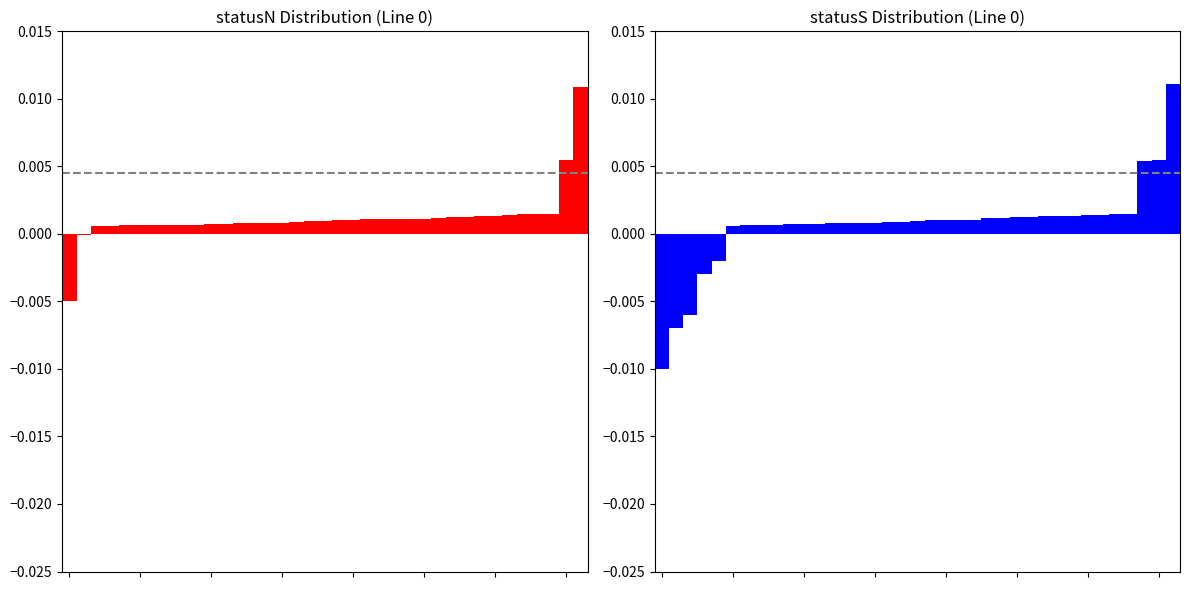

Which has a higher value, 17 or 2?

17